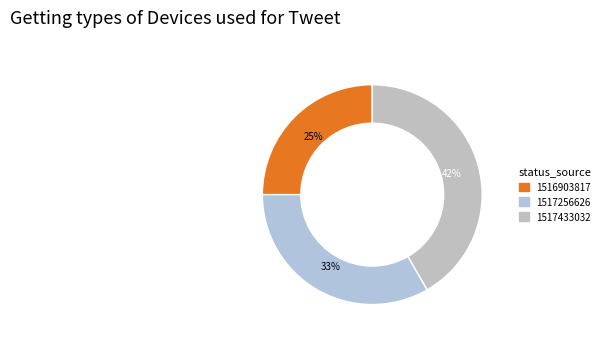

Which has a higher value, 1517433032 or 1517256626?

1517433032